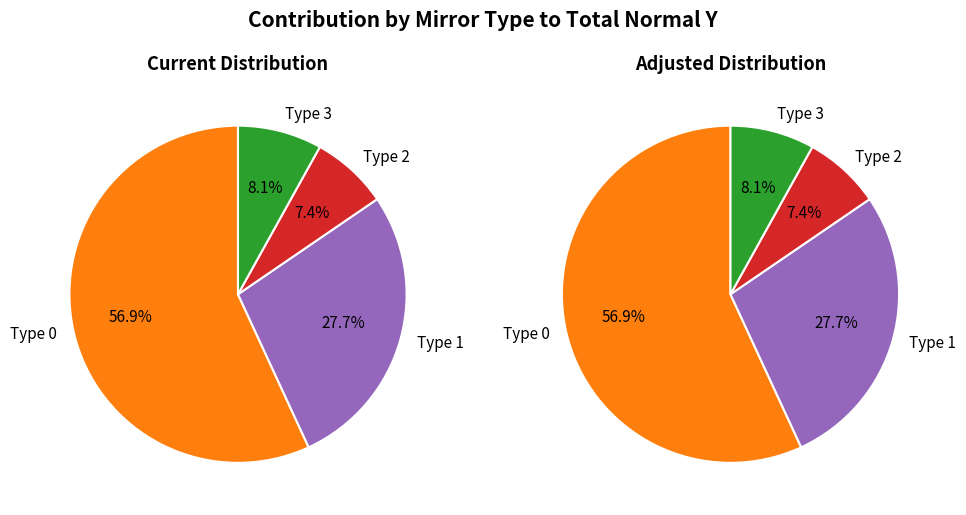

Does 2 represent more than half of the total?

No